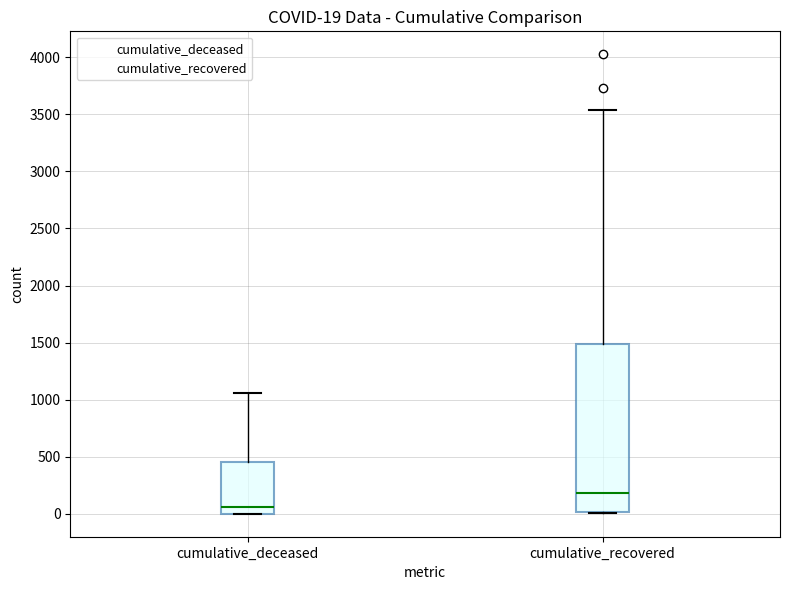

Which box has the highest median line?

cumulative_recovered